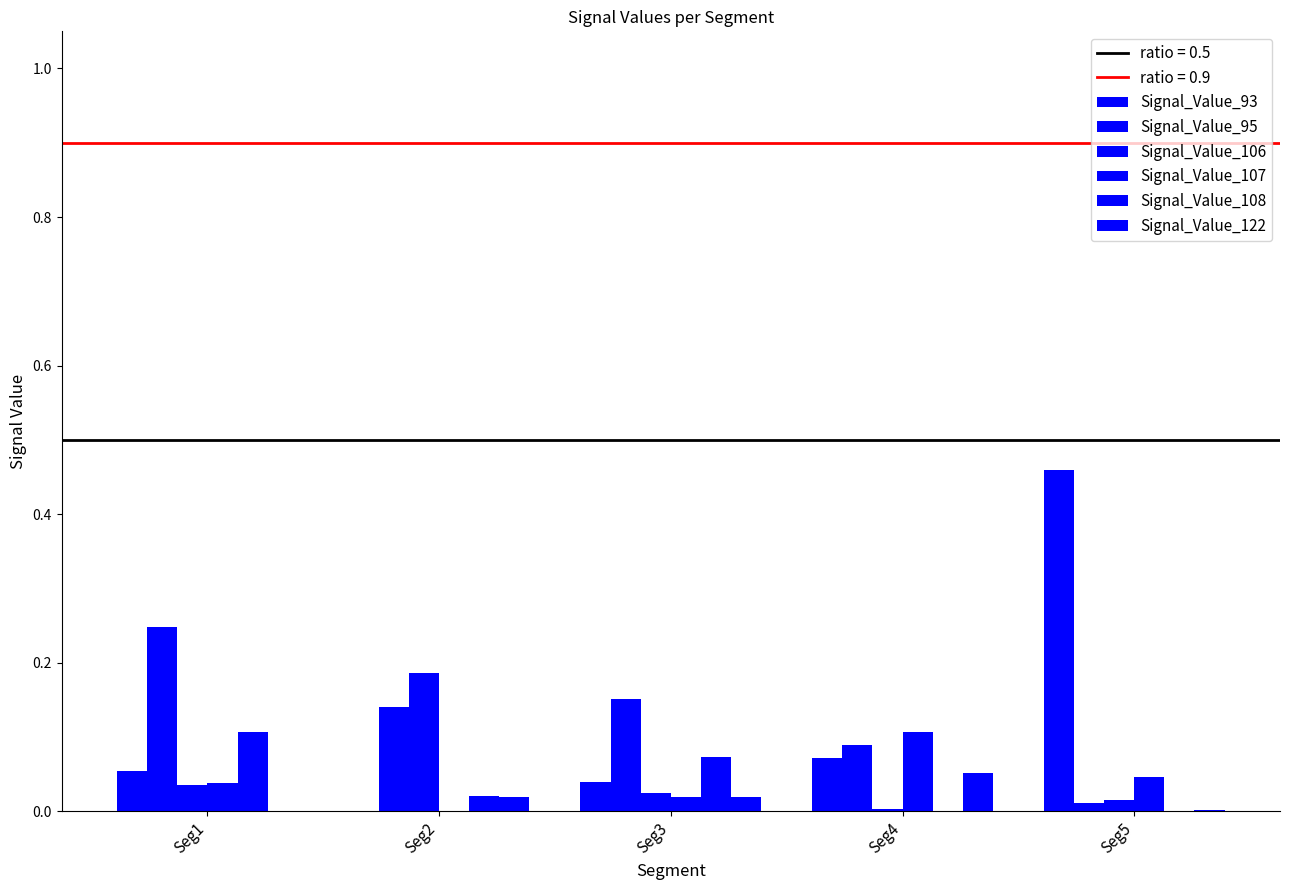

Count the number of categories in the chart.

5